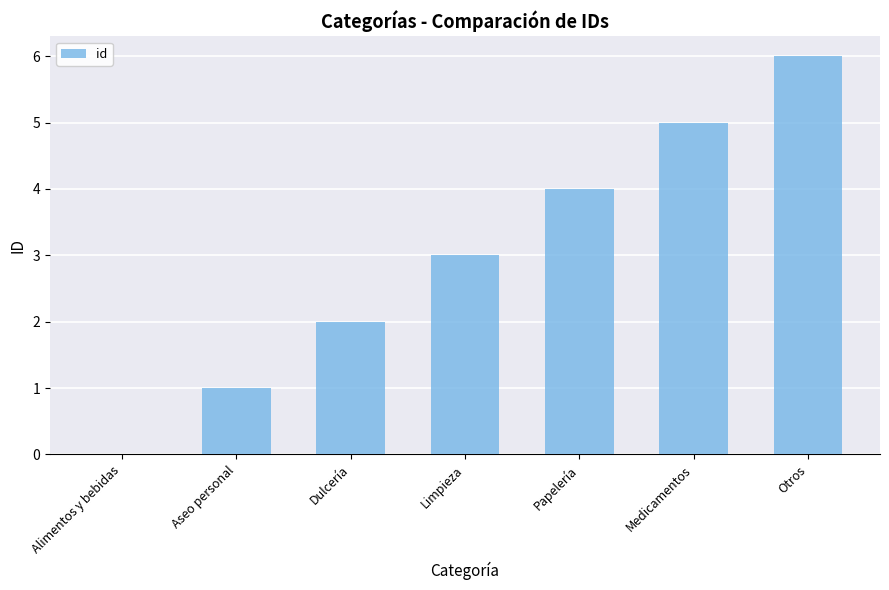

The chart shows a value of 6 at Otros. True or false?

True